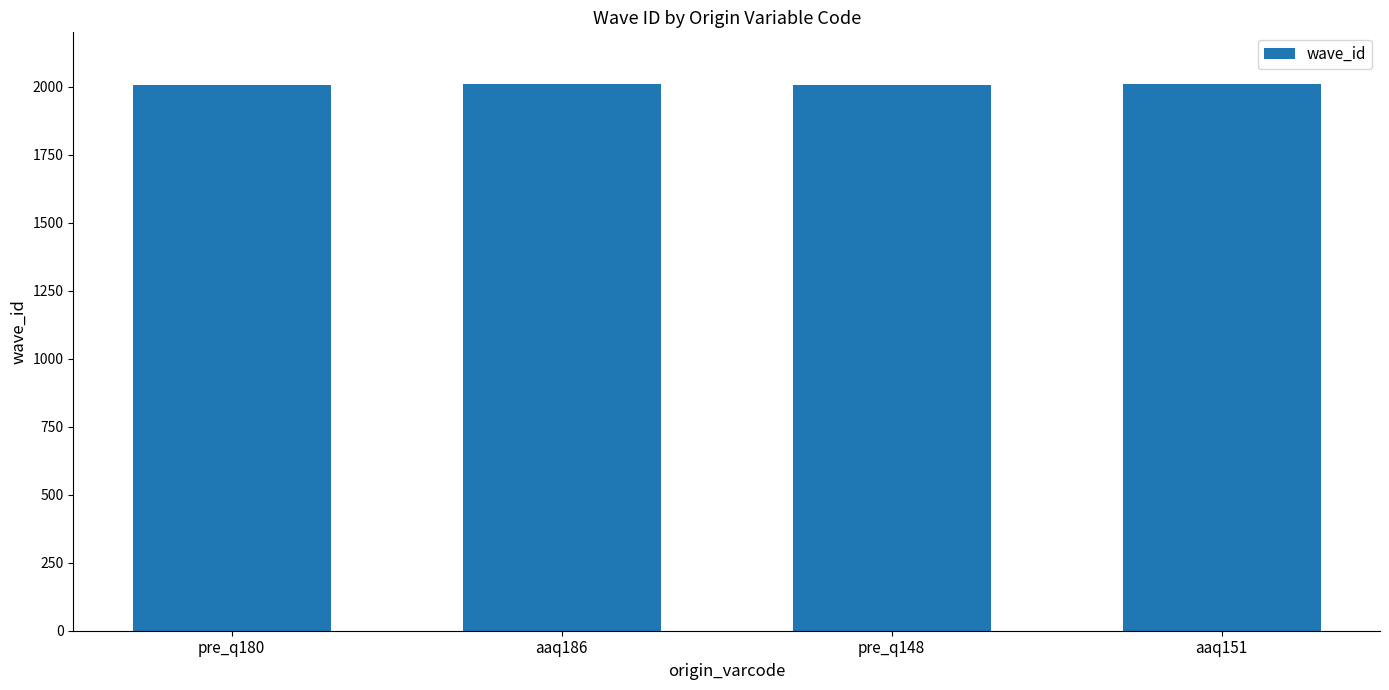

The chart shows a value of 3412 at aaq186. True or false?

False